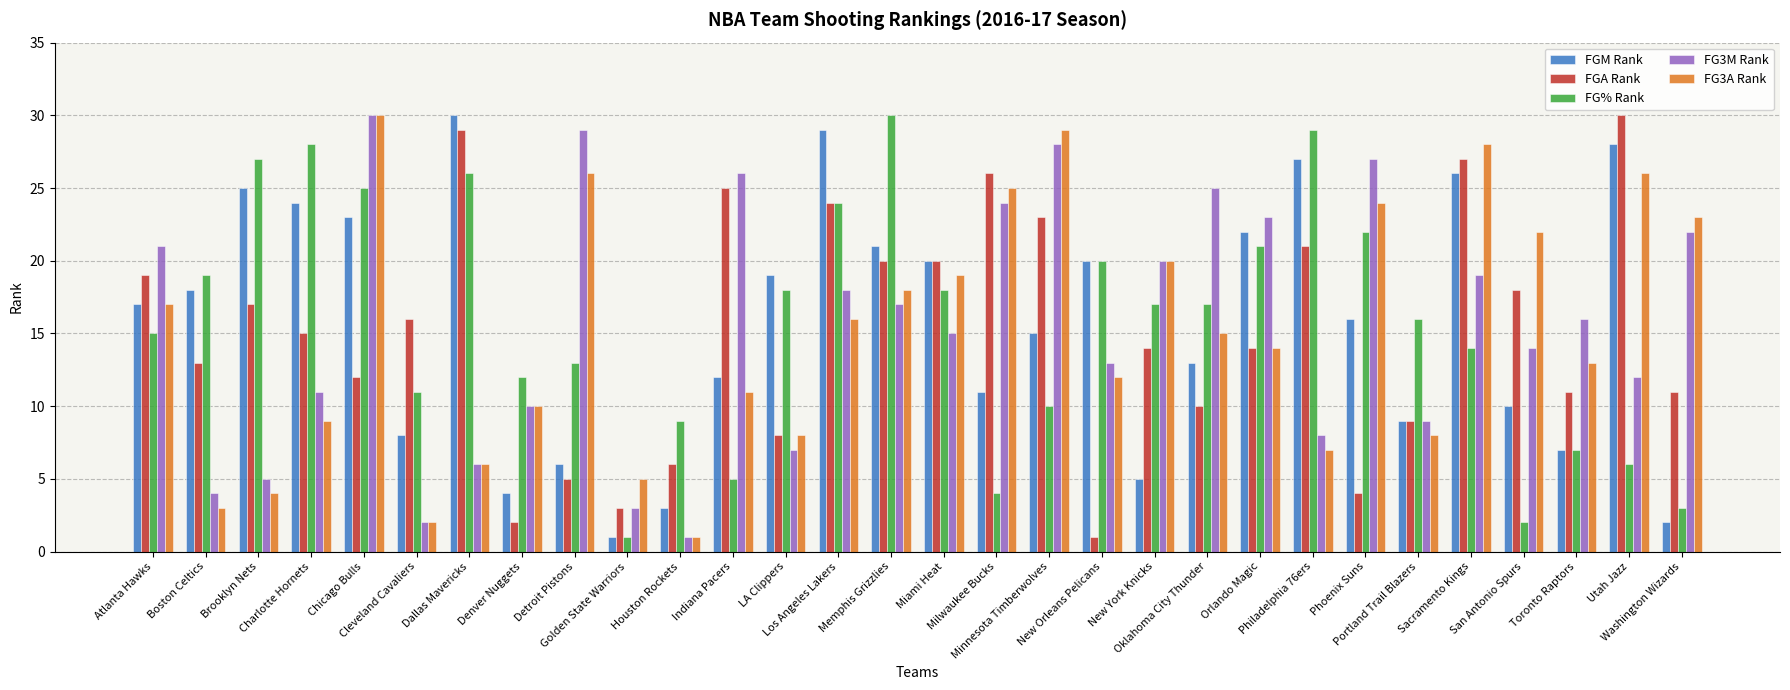

What is the value of the FG3M Rank bar at the 16th from the left?

15